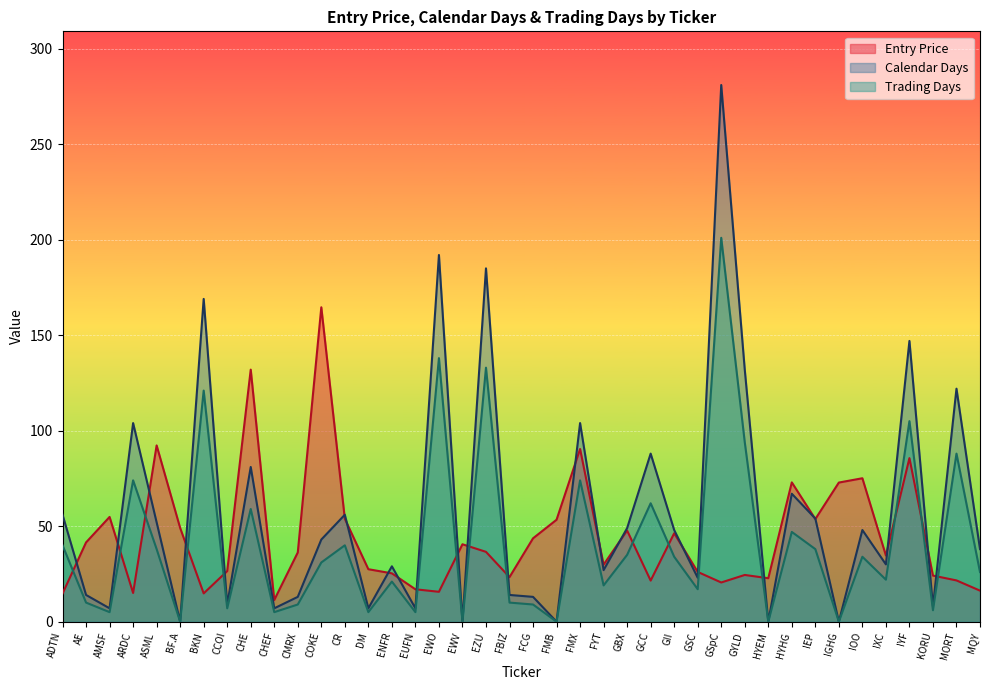

At how many categories does at least one series exceed 196?

1